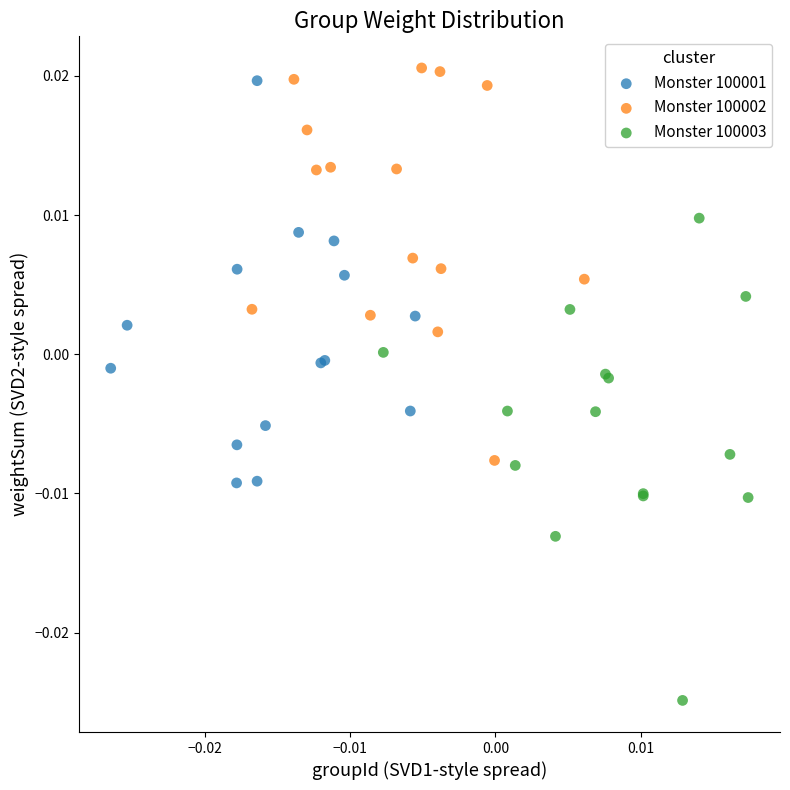

Which series reaches the minimum Y coordinate?

Monster 100003